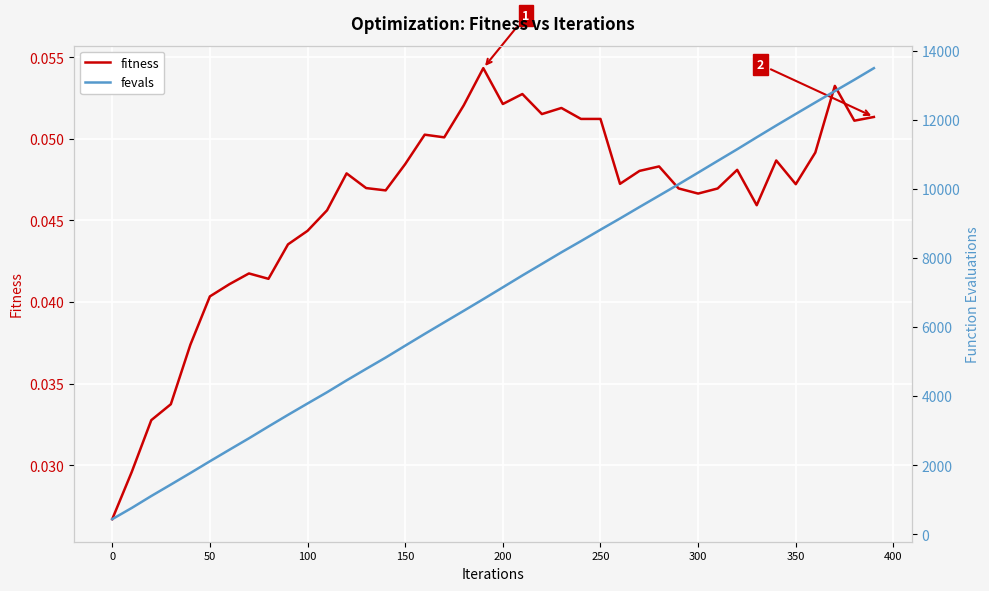

True or false: fitness and fevals cross at least once.

False